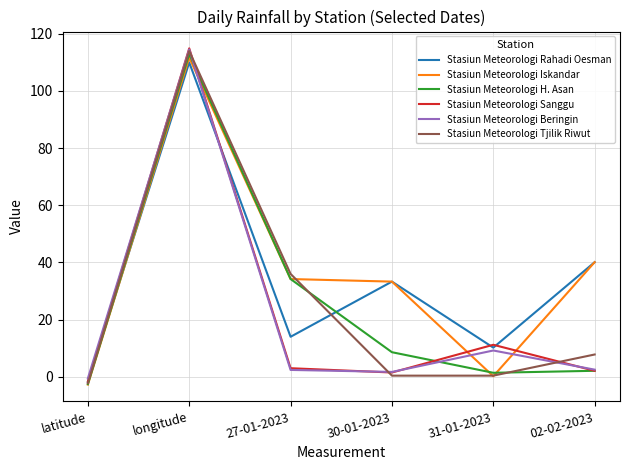

What is the difference between the highest and lowest values at longitude?

4.9